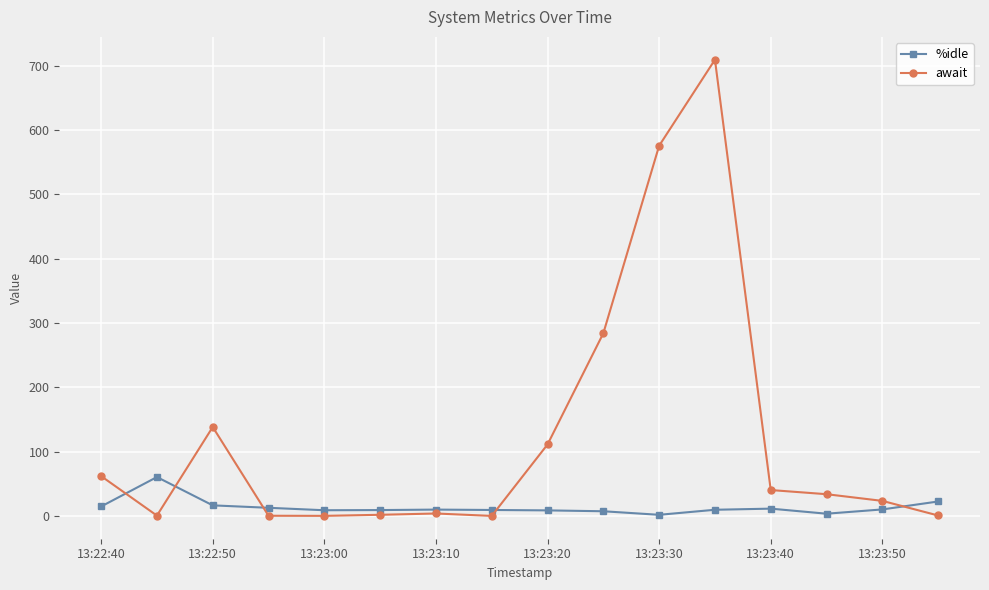

List the series in order of their peak value, lowest first.

%idle, await